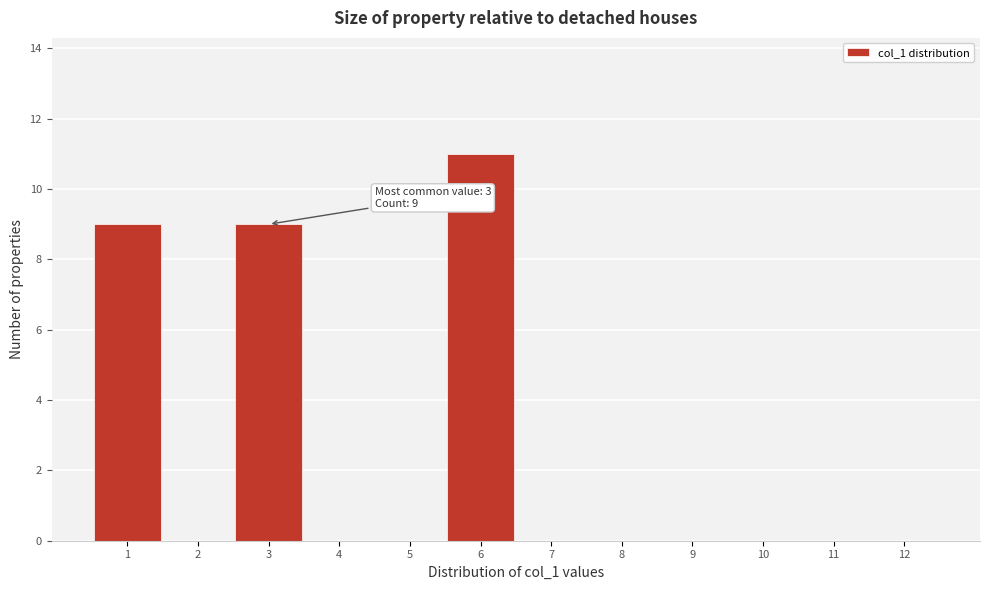

Over which range of the x-axis is the bar tallest?

5.5 to 6.5